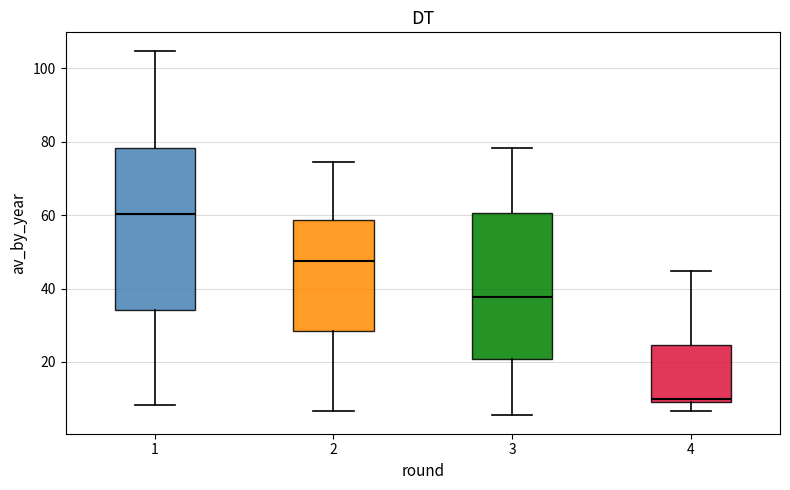

Which box's median line is the highest?

1